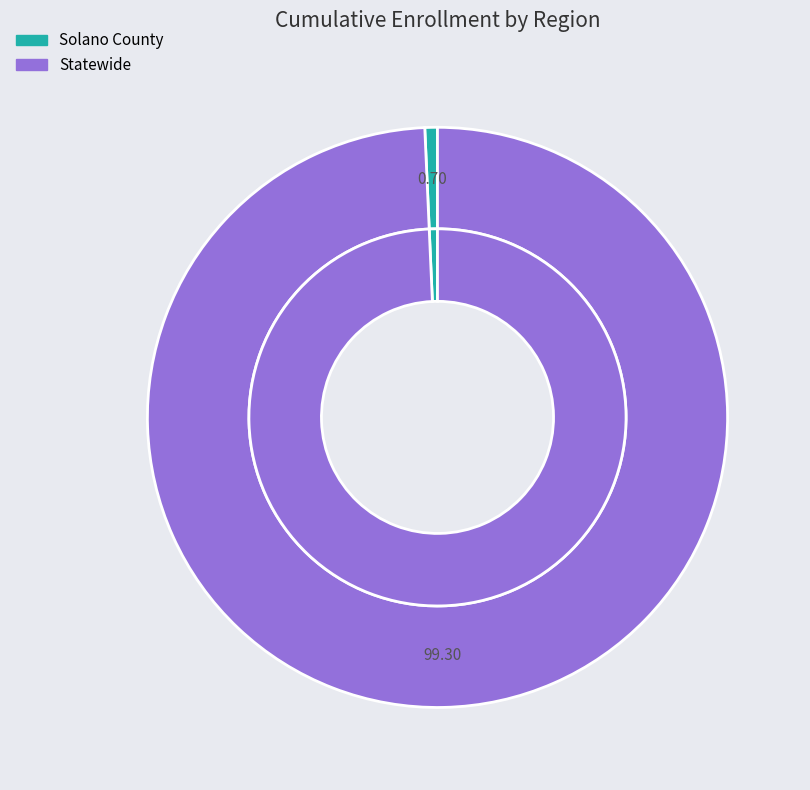

How many segments does this pie chart have?

2